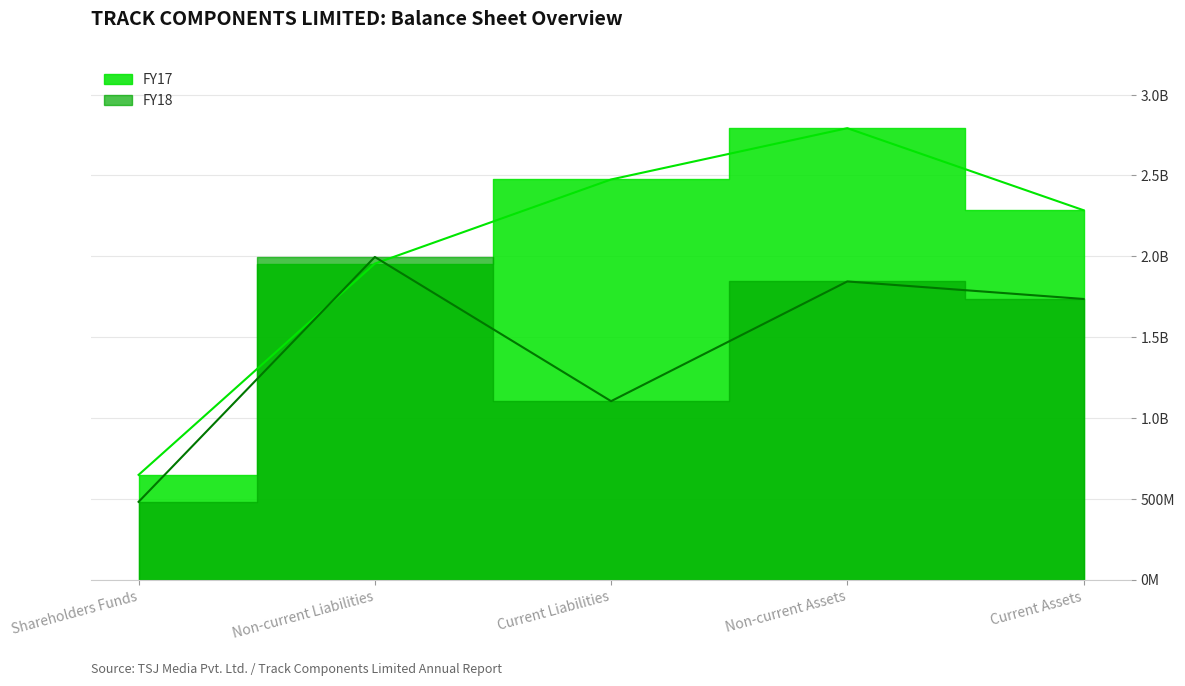

Reading right to left, extract all data points from this chart.

1735753829	1844150479	1103576241	1995534463	480793604